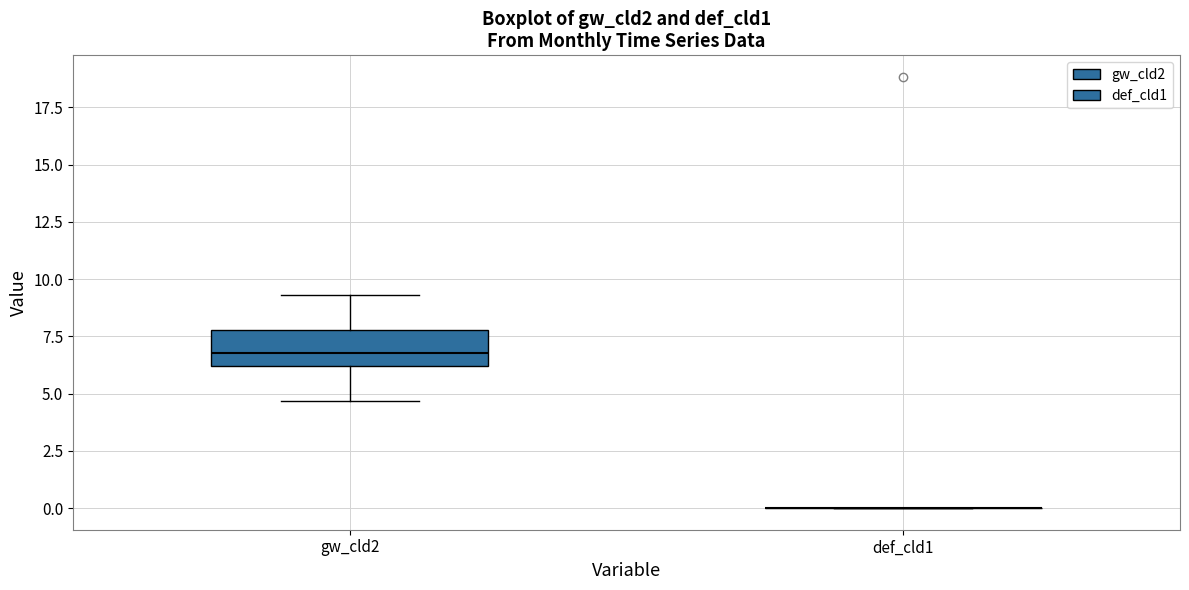

Reading left to right, transcribe this box plot: for each box, give where its median line is, the range the box spans, and where its two whiskers end, as read against the y-axis. The values are not printed on the chart, so give them approximately, as read against the axis.

gw_cld2: median 7.0, box 6.0 to 8.0, whiskers 4.5 to 9.5
def_cld1: box collapsed to a line at 0.0, whiskers 0.0 to 0.0